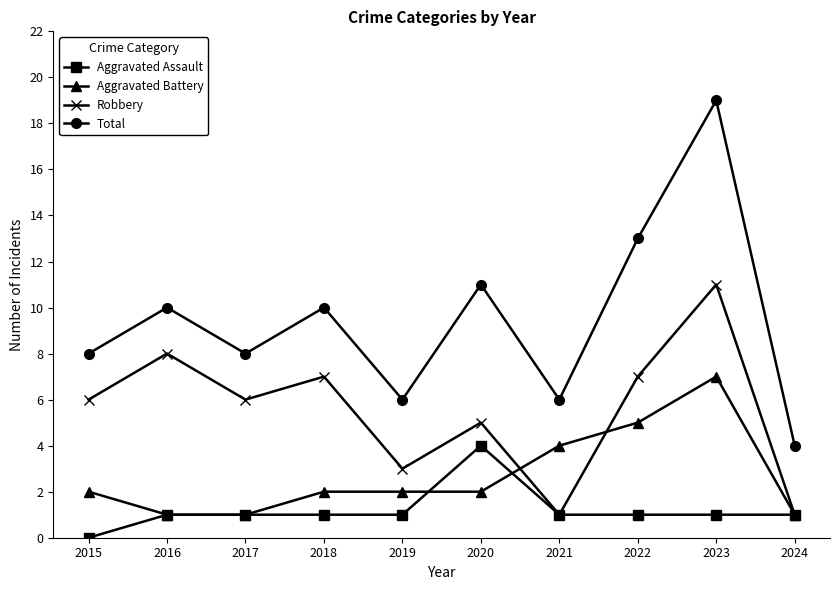

What is the difference between the highest and lowest values at 2022?

12